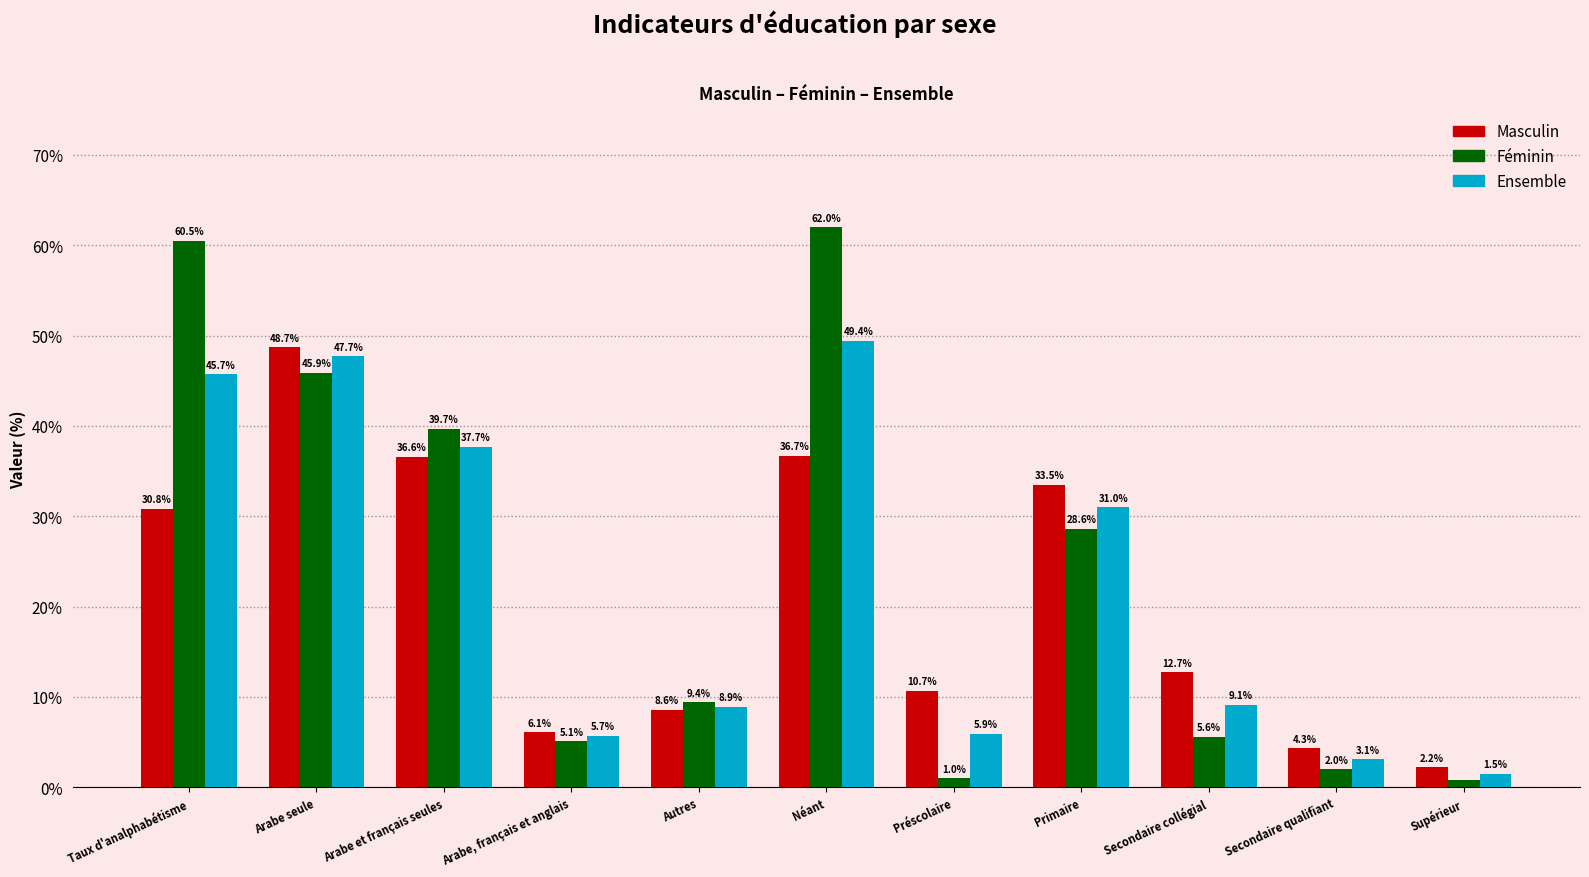

Which series has the largest total across all categories?

Féminin